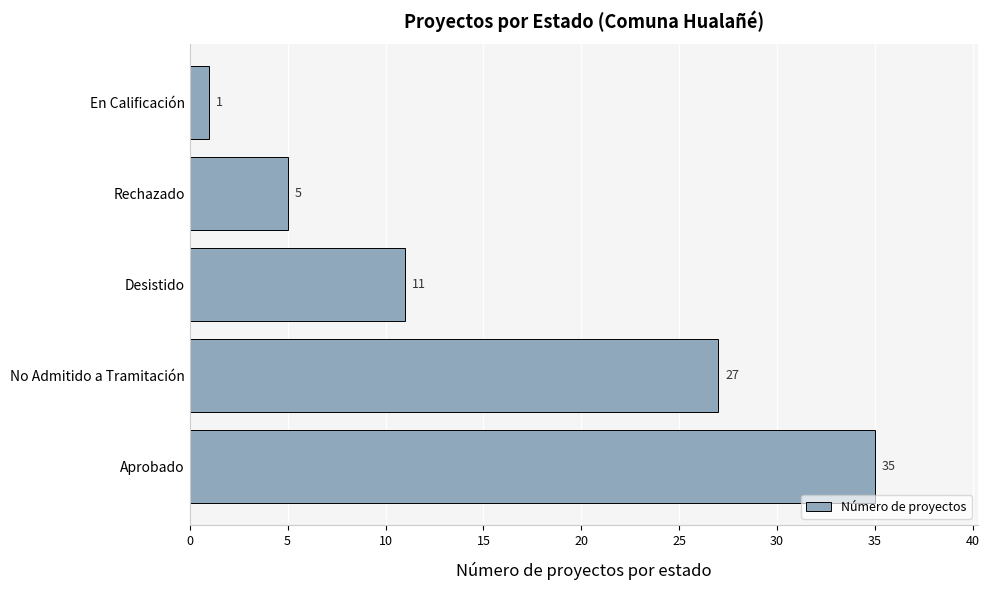

Rank the categories by value from lowest to highest.

En Calificación, Rechazado, Desistido, No Admitido a Tramitación, Aprobado